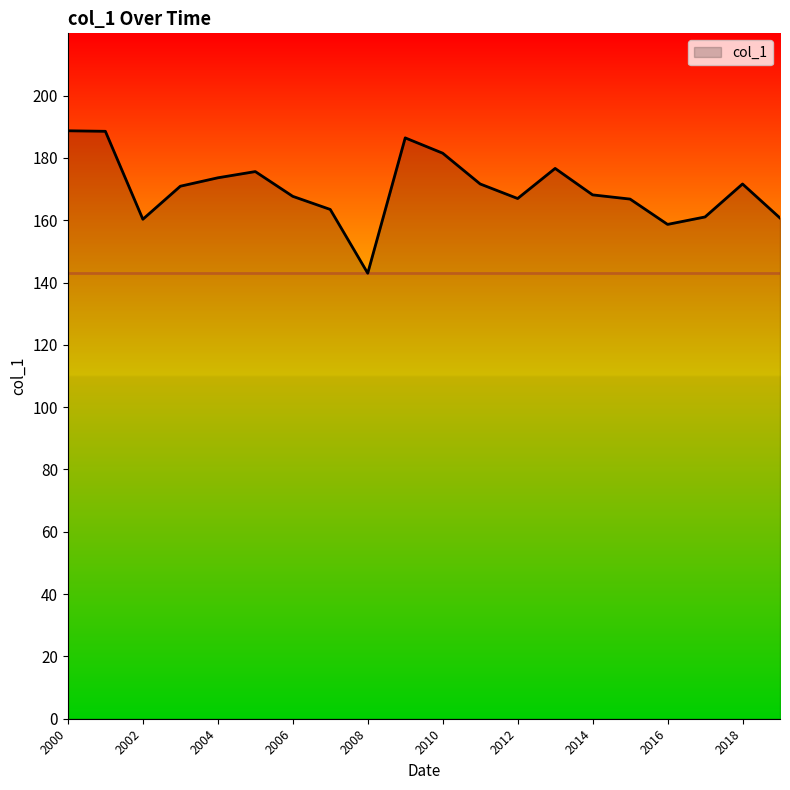

What is the difference between the maximum and minimum values?

45.7